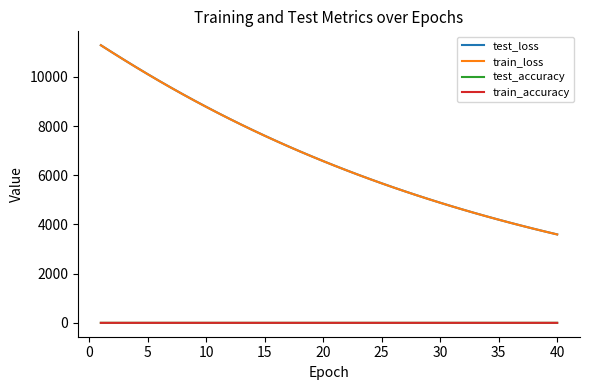

What is the maximum value shown in the chart?

11285.8